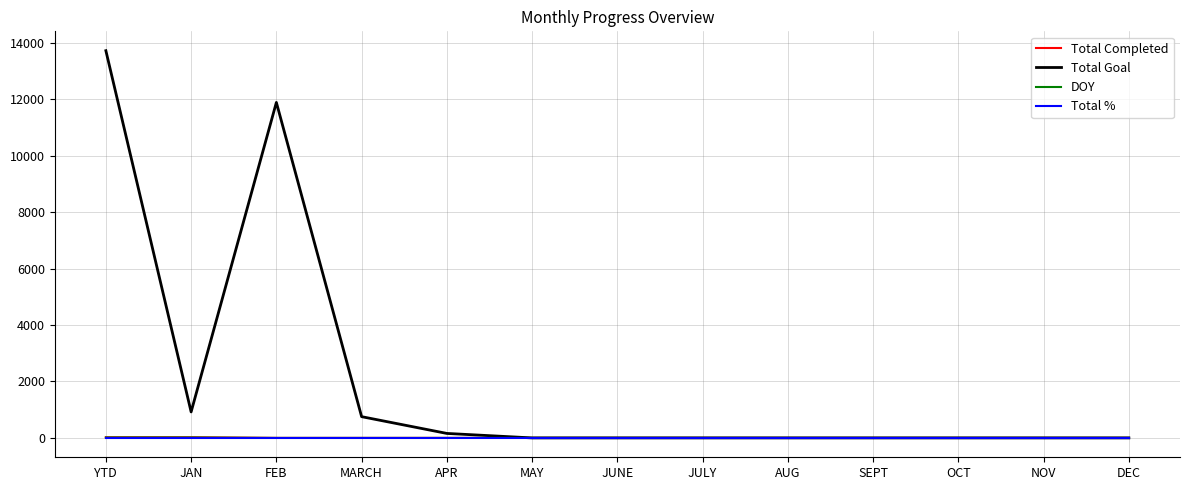

The value of Total Completed at MAY is 0. True or false?

True